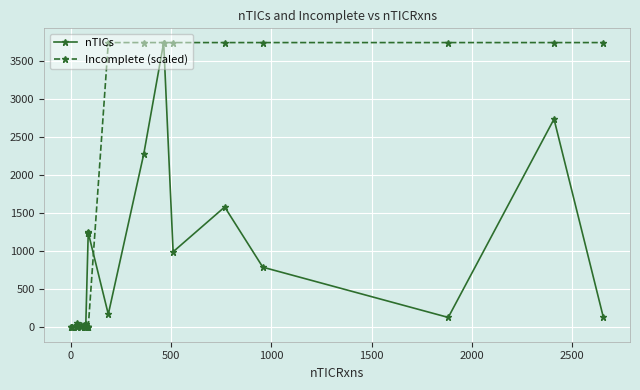

How many values in Incomplete (scaled) are above zero?

9